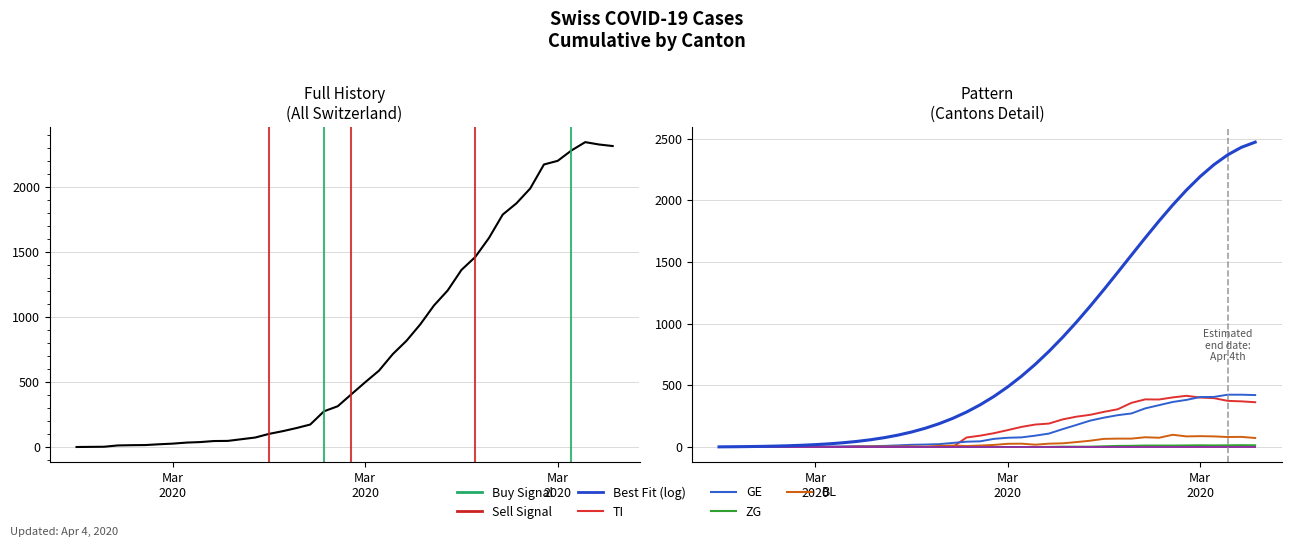

Is this an area chart (filled region under the line)?

No